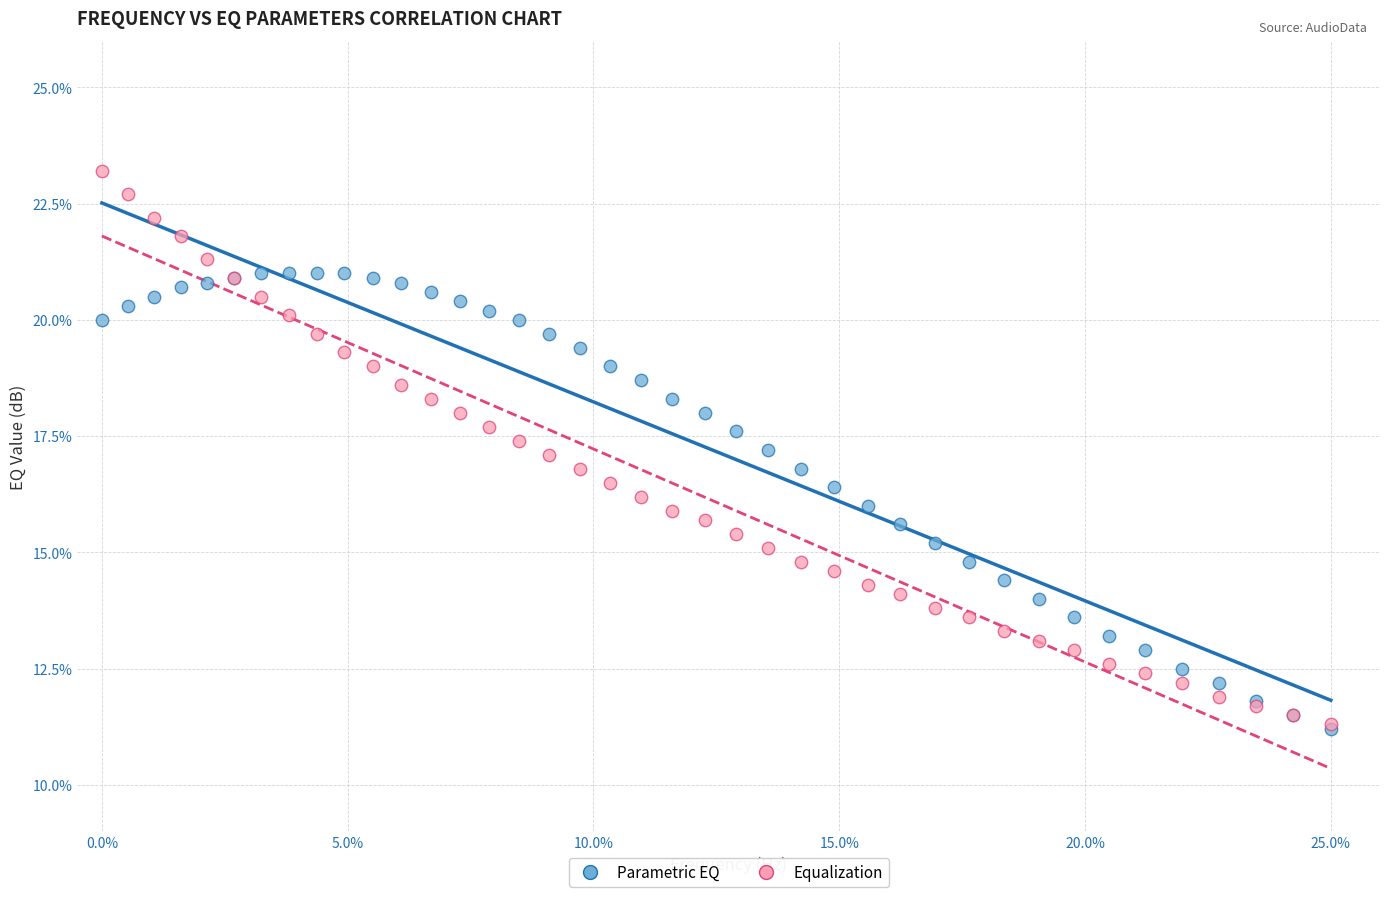

What are all the series names shown in the legend?

Parametric EQ, Equalization